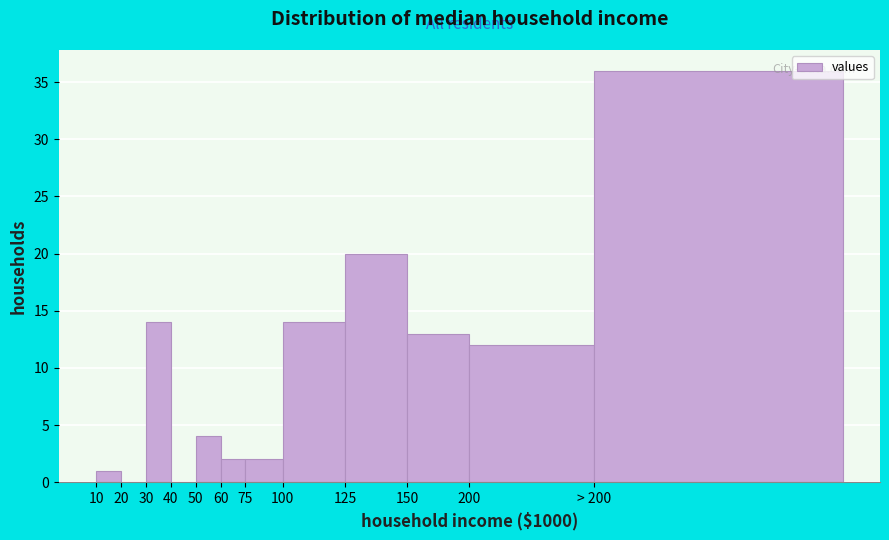

Reading left to right, extract all data points from this chart.

10=1	20=0	30=14	40=0	50=4	60=2	75=2	100=14	125=20	150=13	200=12	> 200=36